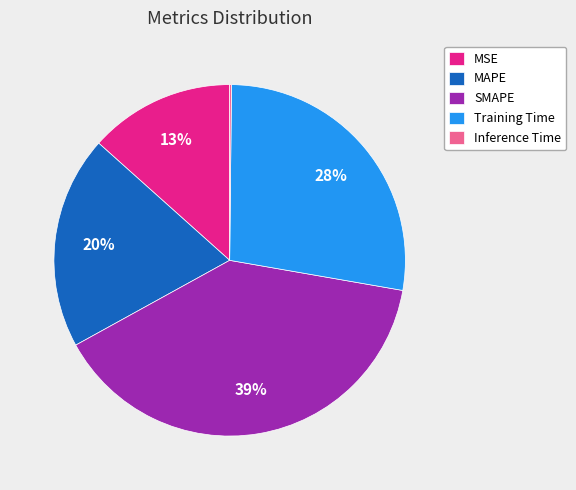

To the nearest percent, what is the average slice percentage?

20%